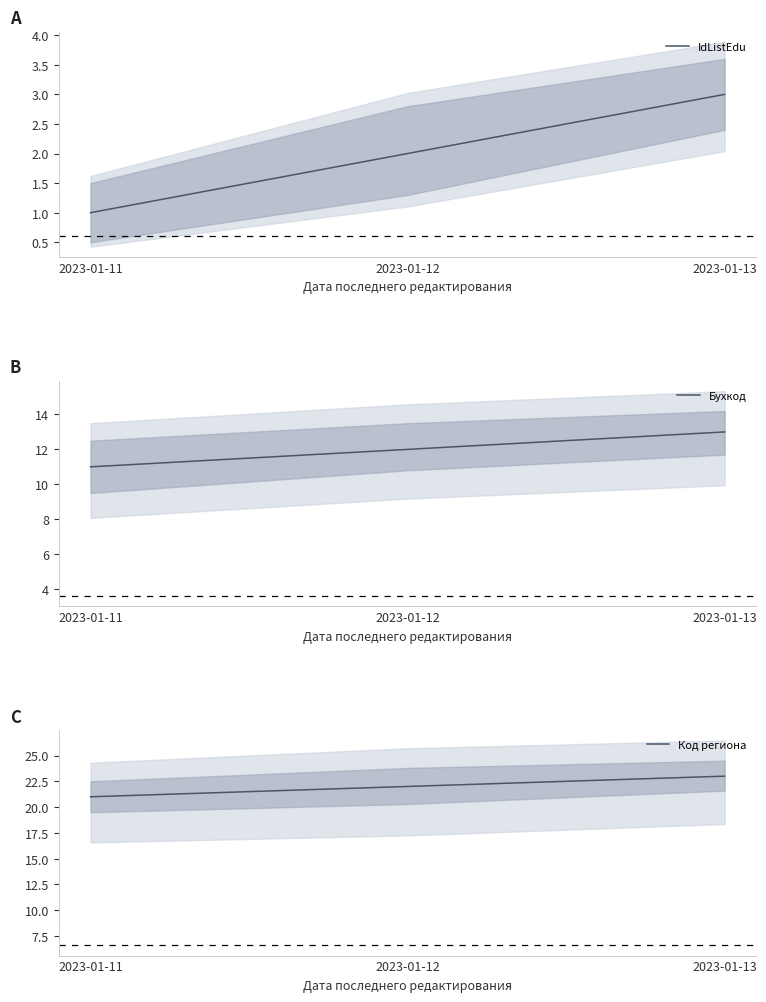

What are all the series names shown in the legend?

IdListEdu, Бухкод, Код региона